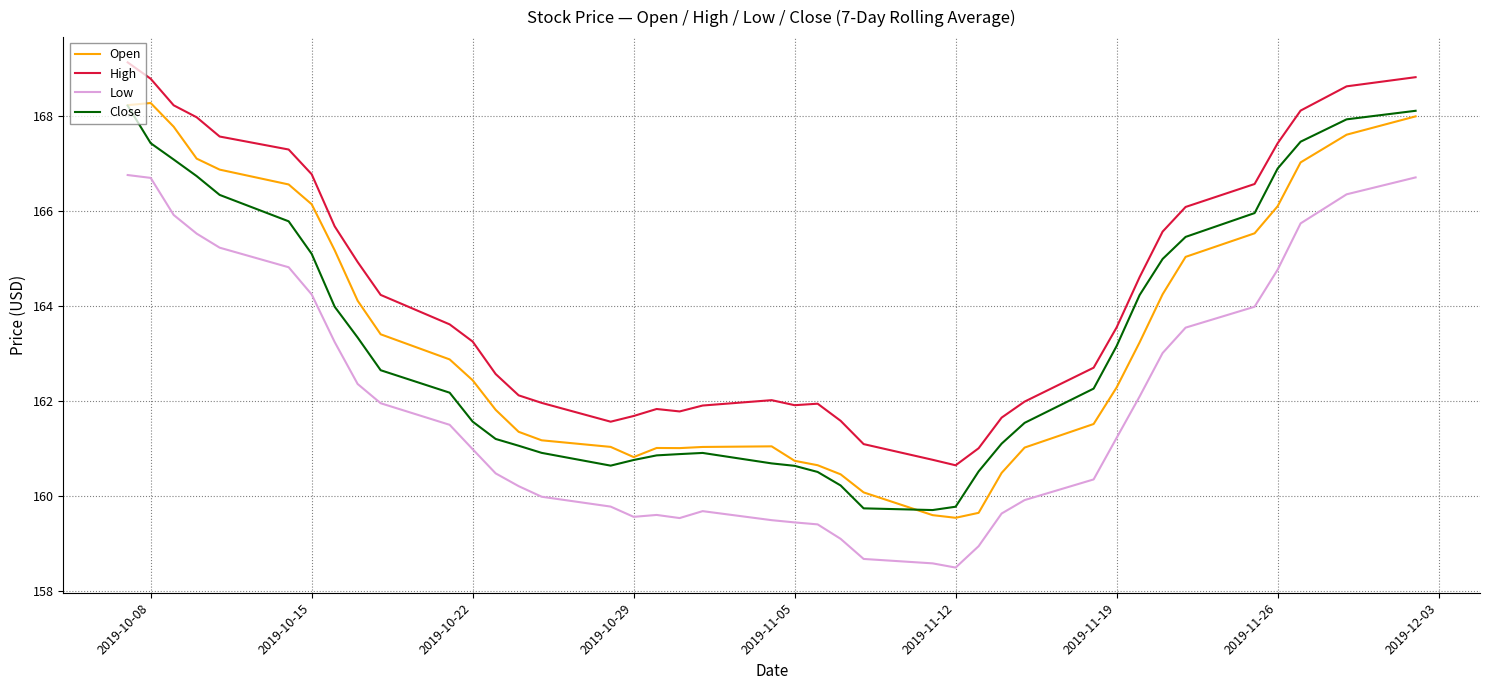

How many lines are shown in the chart?

4